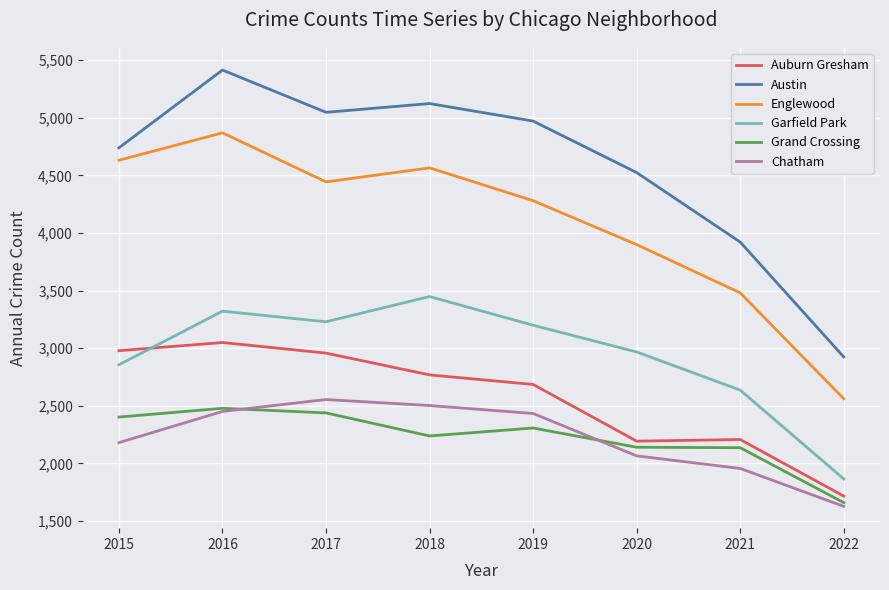

What is the maximum value shown in the chart?

5415